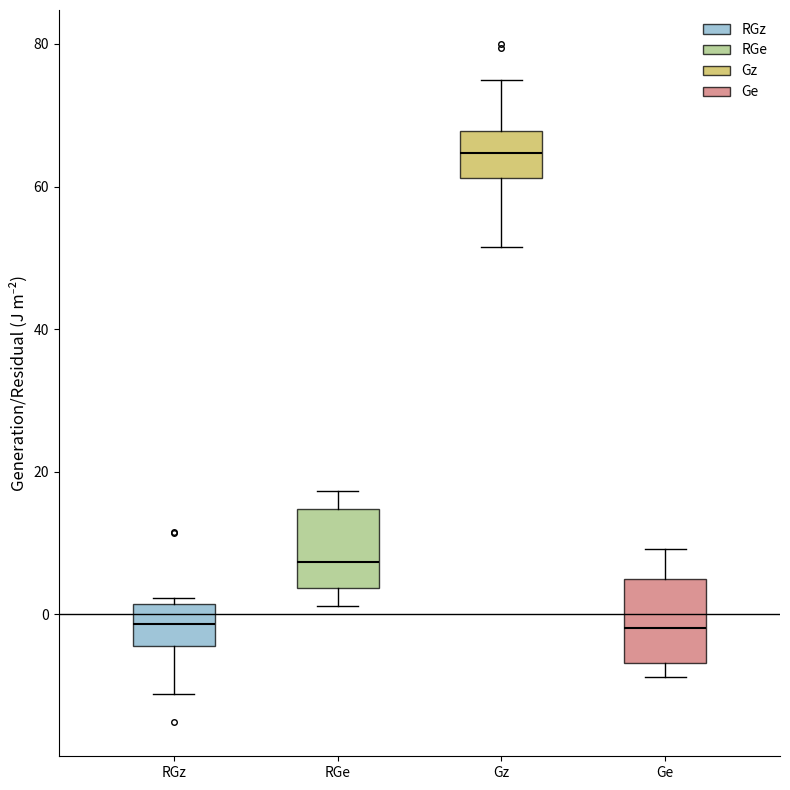

Reading left to right, read every box against the y-axis: the position of its median line, the range the box covers, and the ends of its whiskers. The values are not printed on the chart, so give them approximately, as read against the axis.

RGz: median -2, box -4 to 2, whiskers -12 to 2 (just above the box's upper edge)
RGe: median 8, box 4 to 14, whiskers 2 to 18
Gz: median 64, box 62 to 68, whiskers 52 to 76
Ge: median -2, box -6 to 4, whiskers -8 to 10